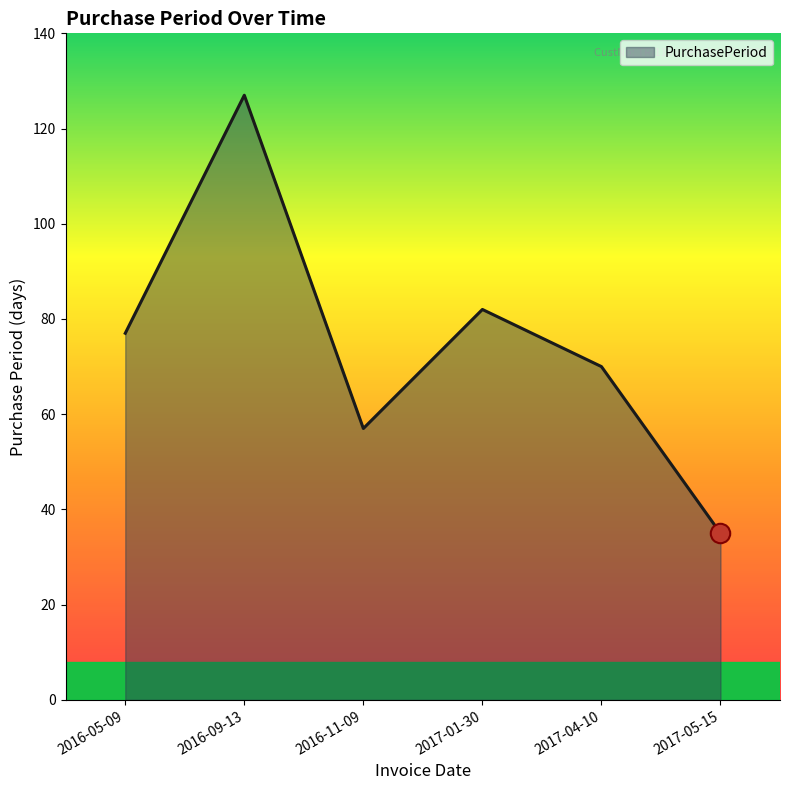

How many distinct data groups are displayed?

1